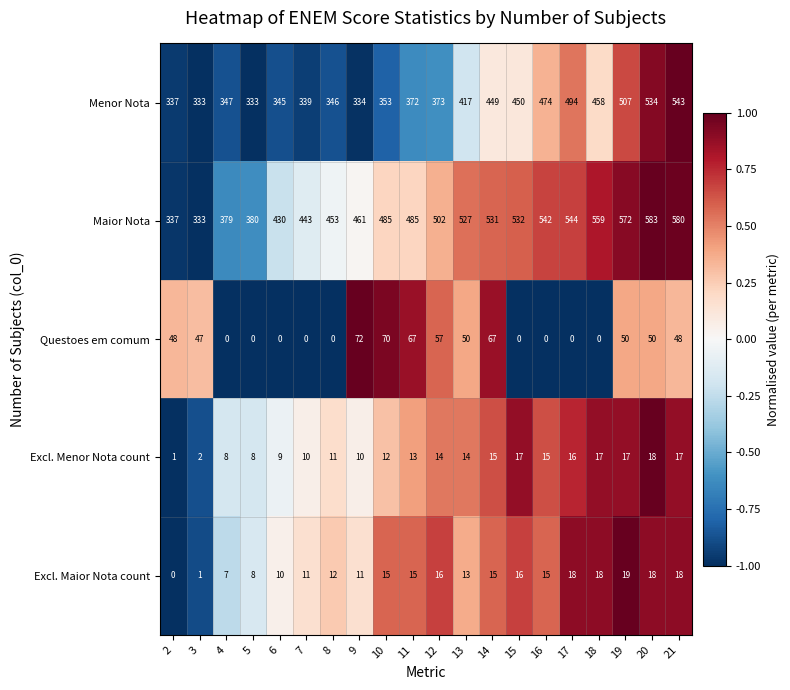

Rank the series at 7 from lowest to highest value.

Questoes em comum, Excl. Menor Nota count, Excl. Maior Nota count, Menor Nota, Maior Nota